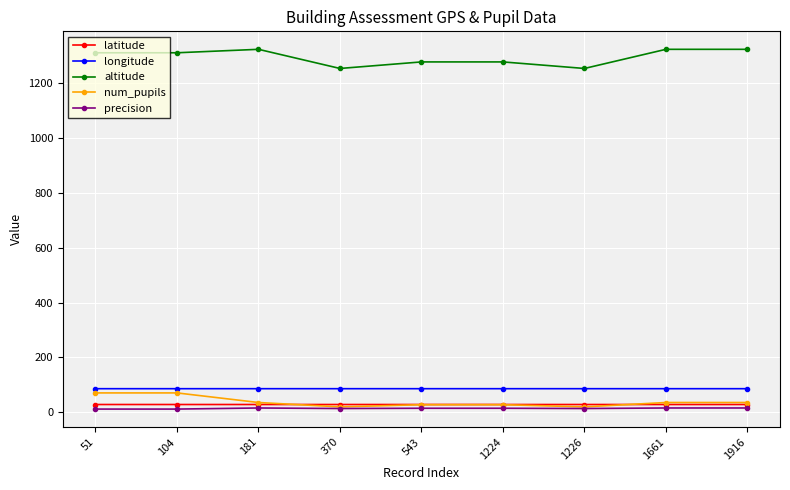

True or false: num_pupils and altitude cross at least once.

False